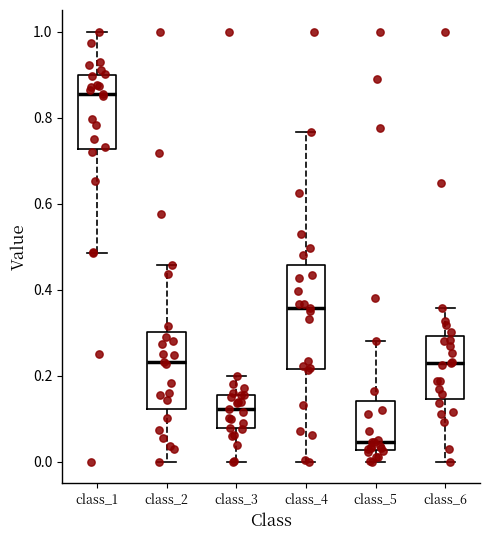

Comparing the boxes themselves (not the whiskers), which one is the tallest?

class_4